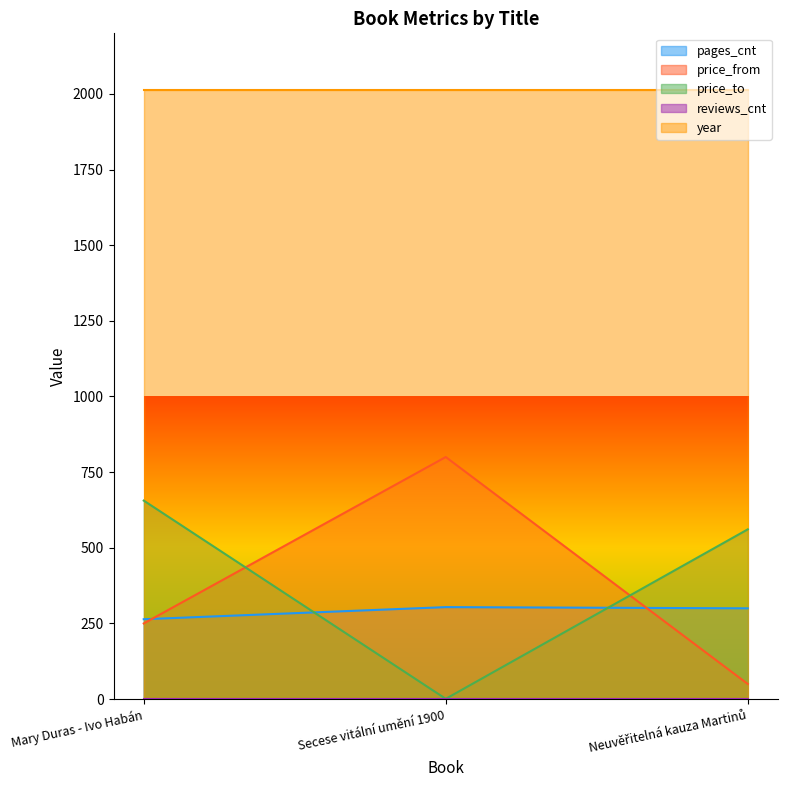

At which label does price_from reach its peak?

Secese vitální umění 1900